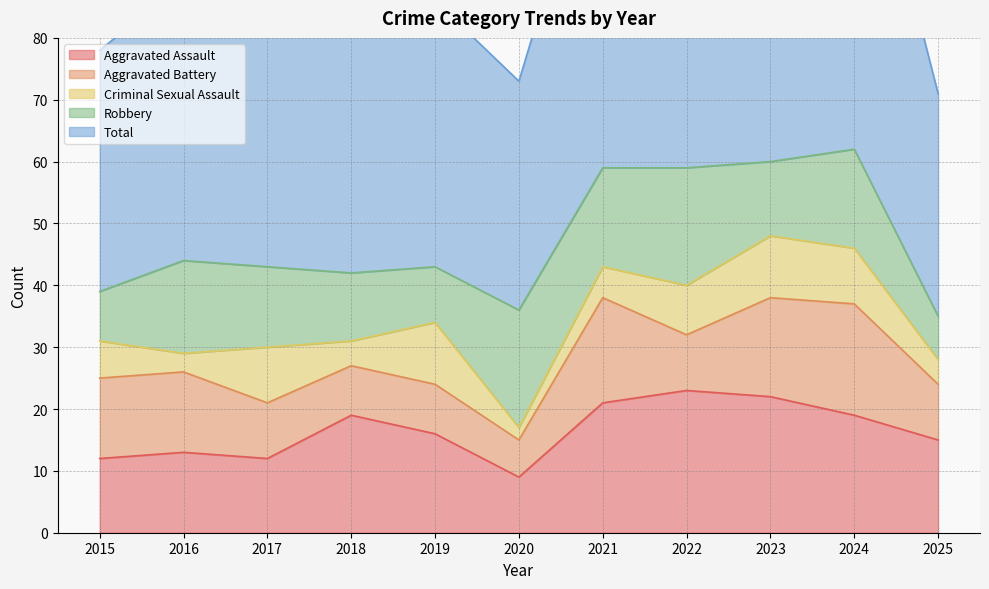

How many values in the Criminal Sexual Assault series exceed 6?

5